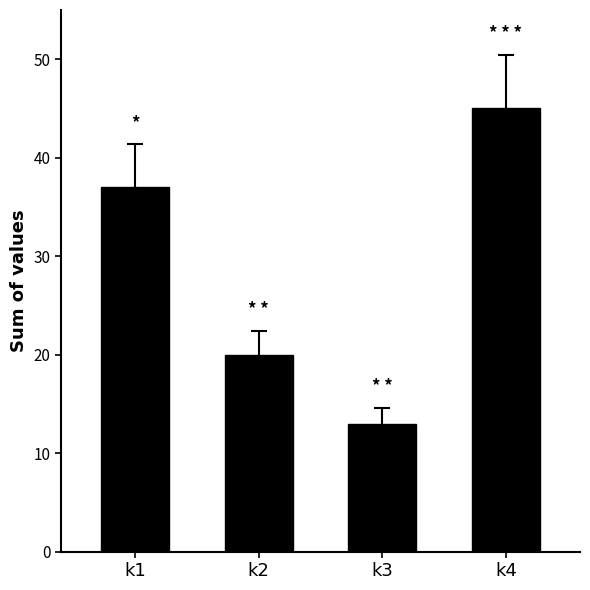

Reading left to right, what are all the values shown in this chart?

k1=37	k2=20	k3=13	k4=45